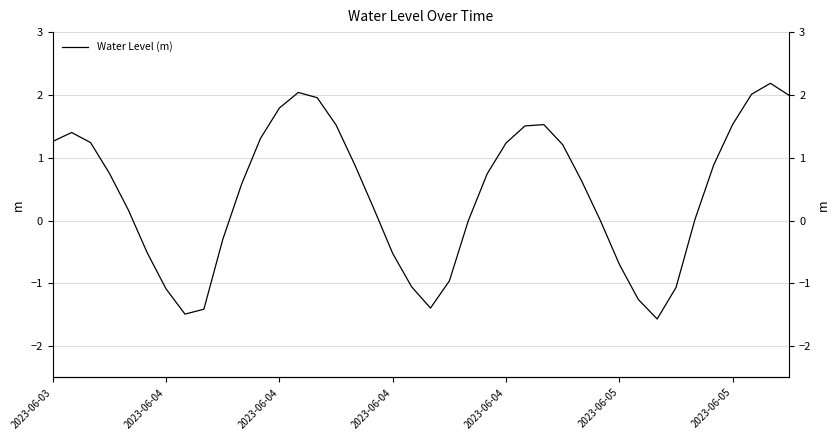

Rank the categories by value from lowest to highest.

32, 7, 8, 20, 31, 2023-06-05, 33, 19, 21, 30, 18, 2023-06-05, 9, 29, 22, 34, 2023-06-04, 17, 10, 28, 23, 2023-06-04, 16, 35, 27, 24, 2023-06-04, 2023-06-03, 11, 2023-06-04, 25, 15, 26, 36, 12, 14, 39, 37, 13, 38